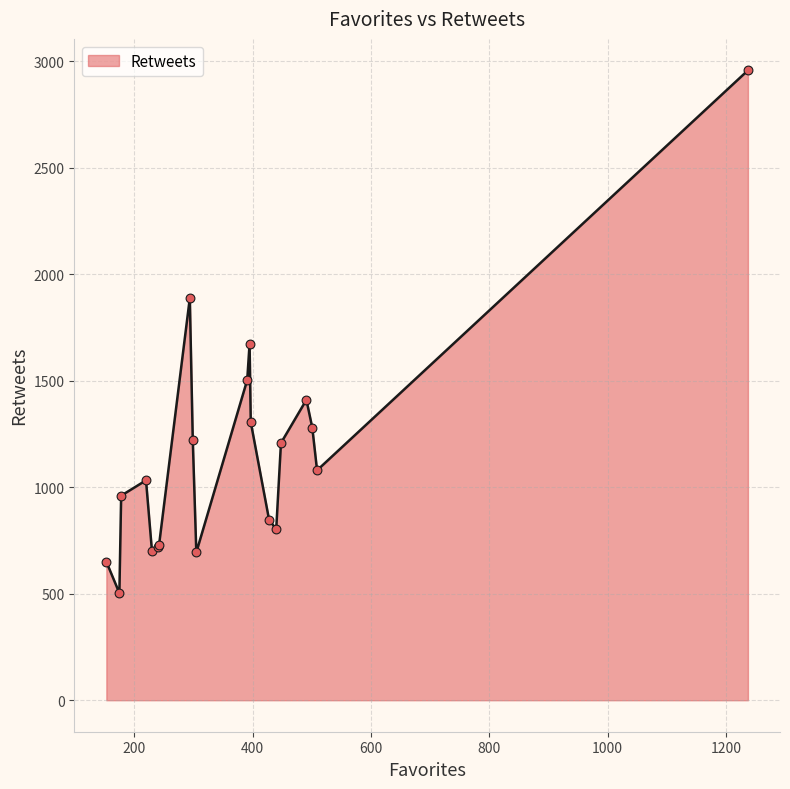

What is the smallest value displayed?

503